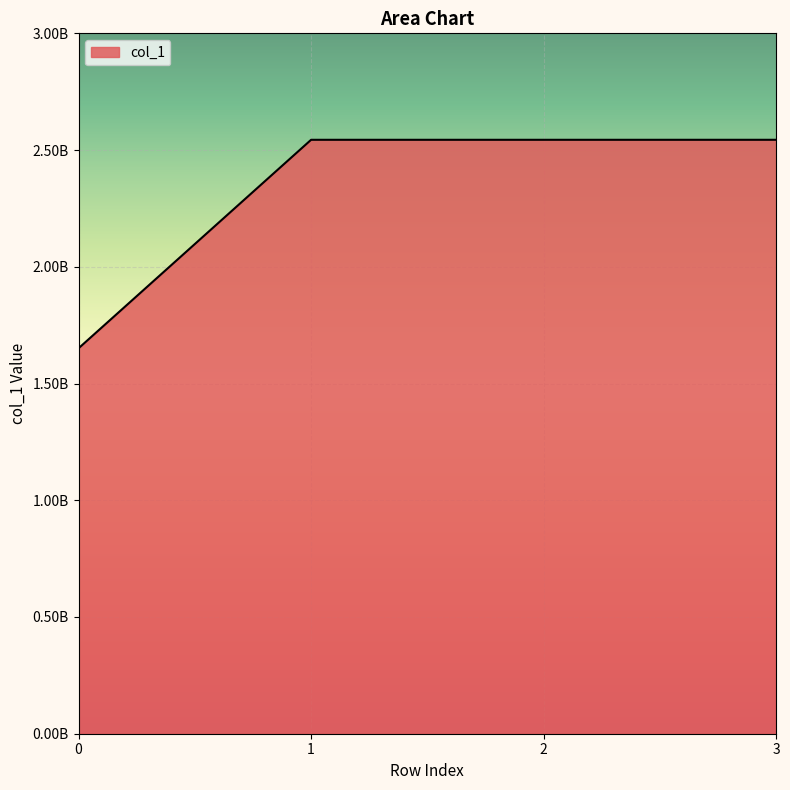

Is this an area chart (filled region under the line)?

Yes